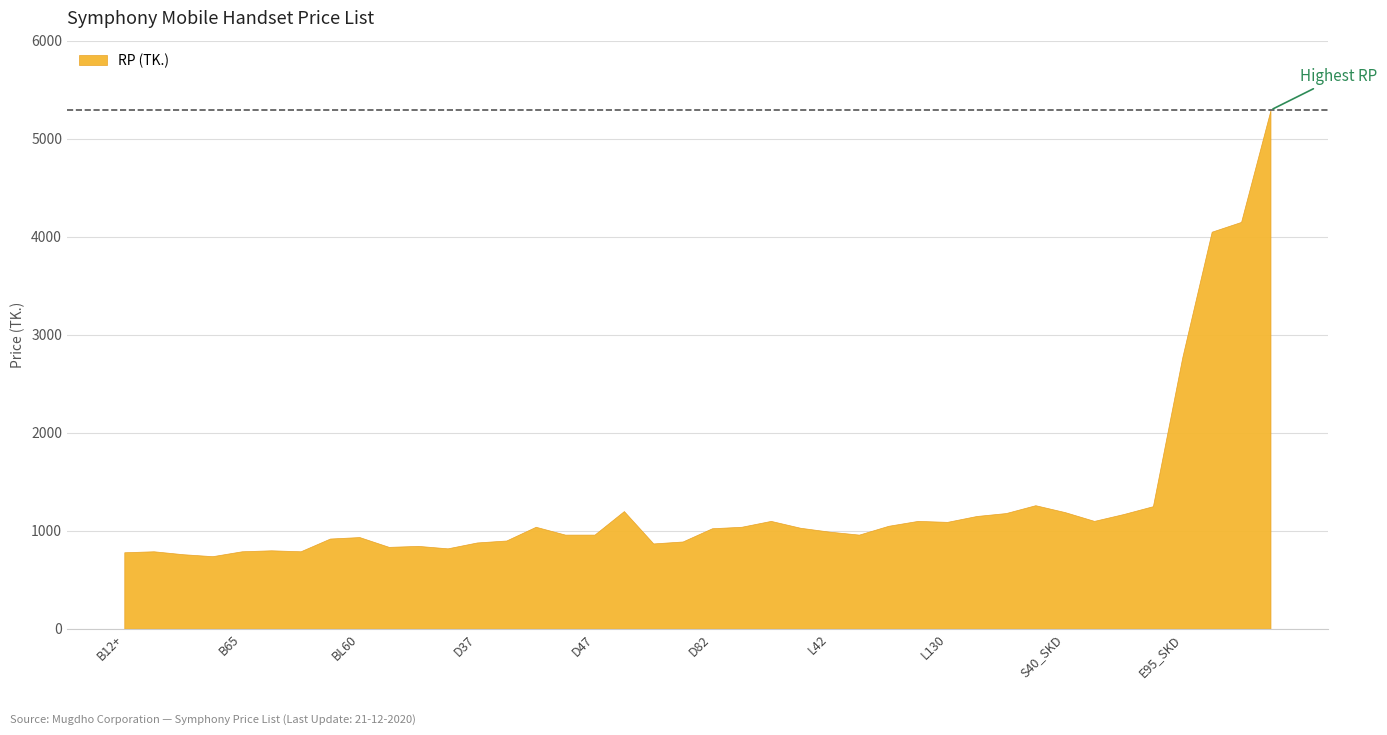

Reading left to right, extract all data points from this chart.

B12+=780	B23=790	B24=760	B26=740	B65=790	B66=800	B68=790	BL120=920	BL60=935	BL96=835	BL97=845	BL98=820	D37=880	D38i=900	D40i=1040	D41=960	D47=960	D54+_SKD=1200	D72=870	D74=890	D82=1025	D92=1040	L23i=1100	L25i_SKD=1030	L42=990	L45=960	L55i=1050	L95=1100	L130=1090	L135_SKD=1150	L250i=1180	L260=1260	S40_SKD=1190	SL20_SKD=1100	T92=1170	T130=1250	E95_SKD=2770	G10_SKD=4050	i12_SKD=4150	i15_SKD=5290